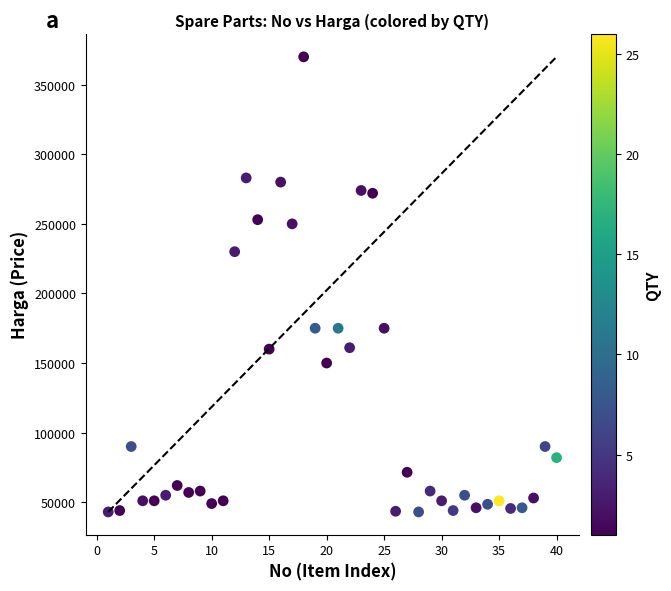

What Y value in the scatter plot is closest to 206500?

230000